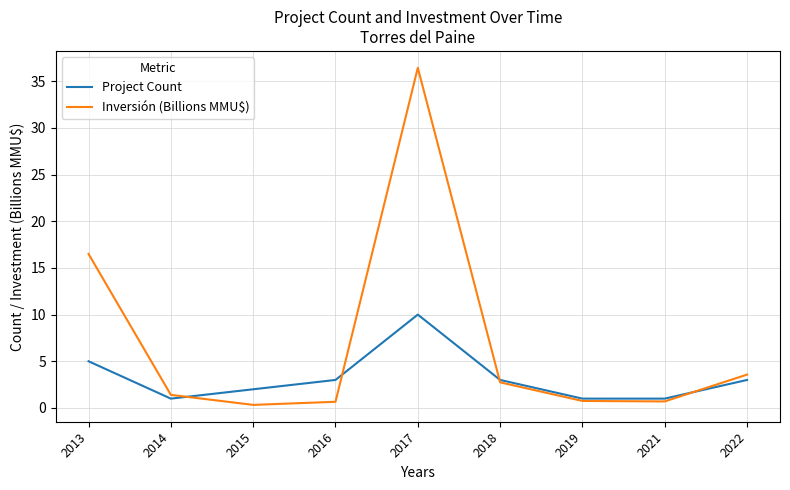

Between 2013 and 2015, which series saw the biggest shift?

Inversión (Billions MMU$)